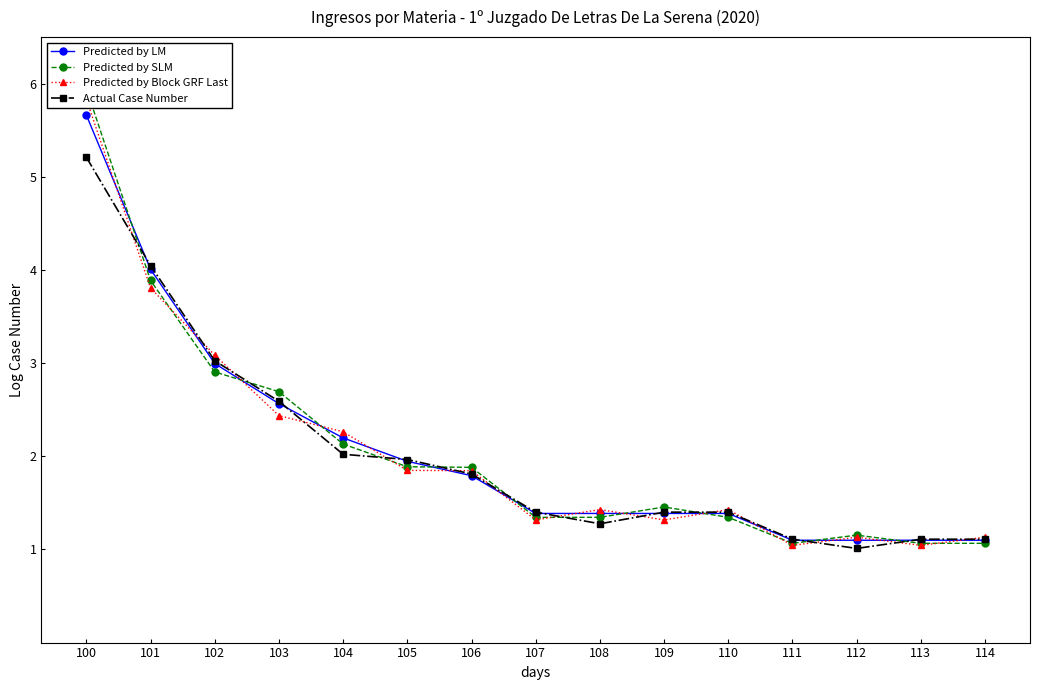

Rank the categories by Predicted by SLM value from lowest to highest.

111, 113, 114, 112, 107, 108, 110, 109, 106, 105, 104, 103, 102, 101, 100